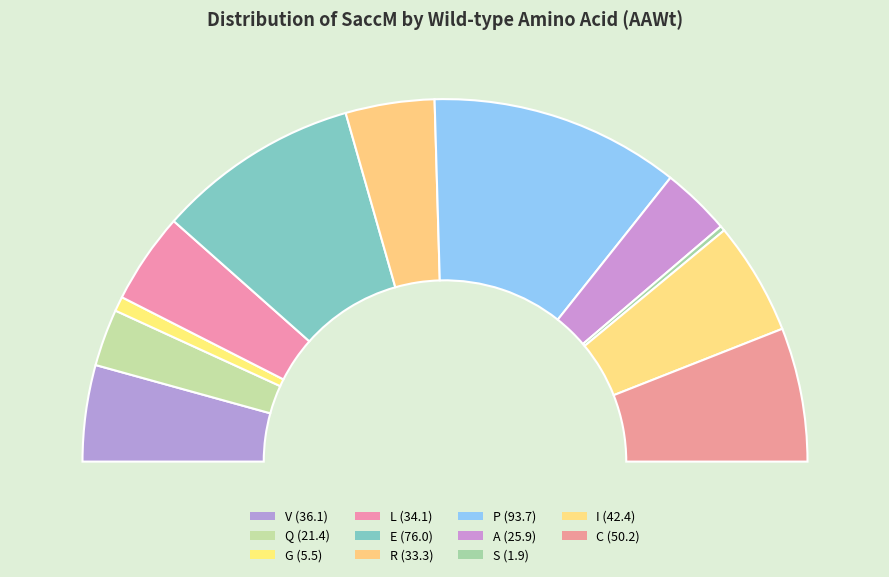

Rank the categories by value from lowest to highest.

S, G, Q, A, R, L, V, I, C, E, P